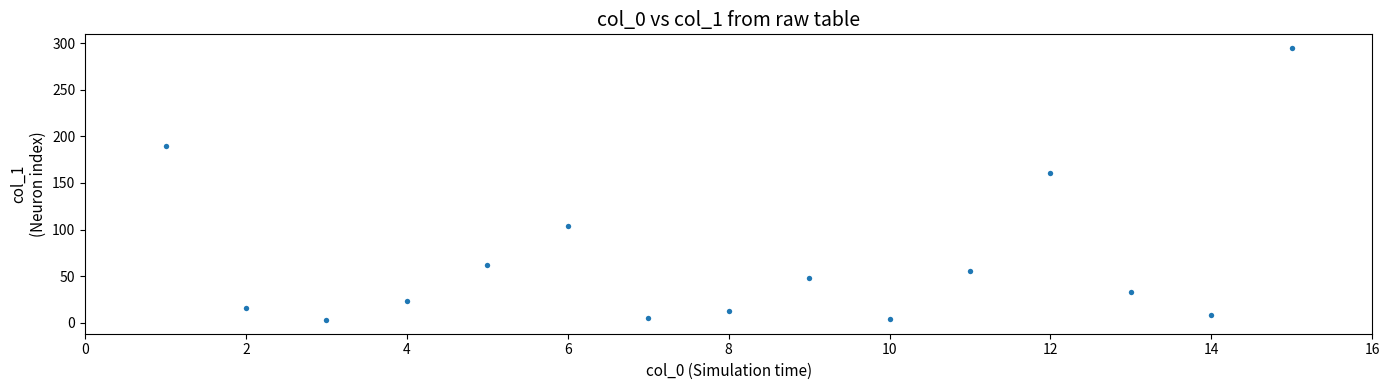

What is the range of Y values (max minus min)?

292.1